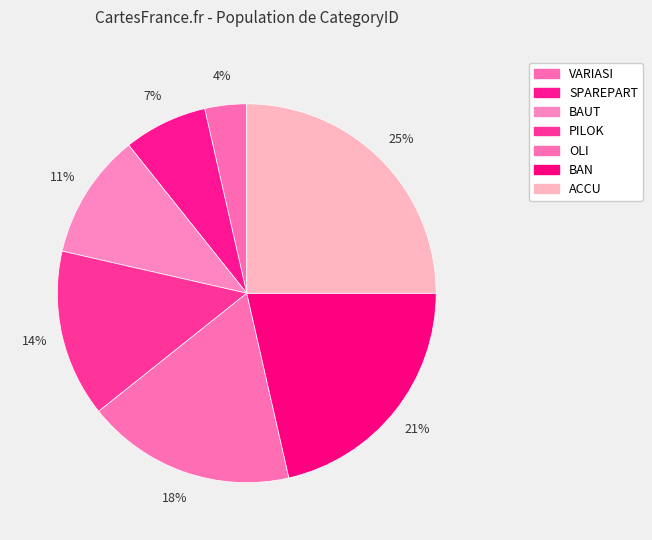

The VARIASI slice represents 4% of the pie. True or false?

True